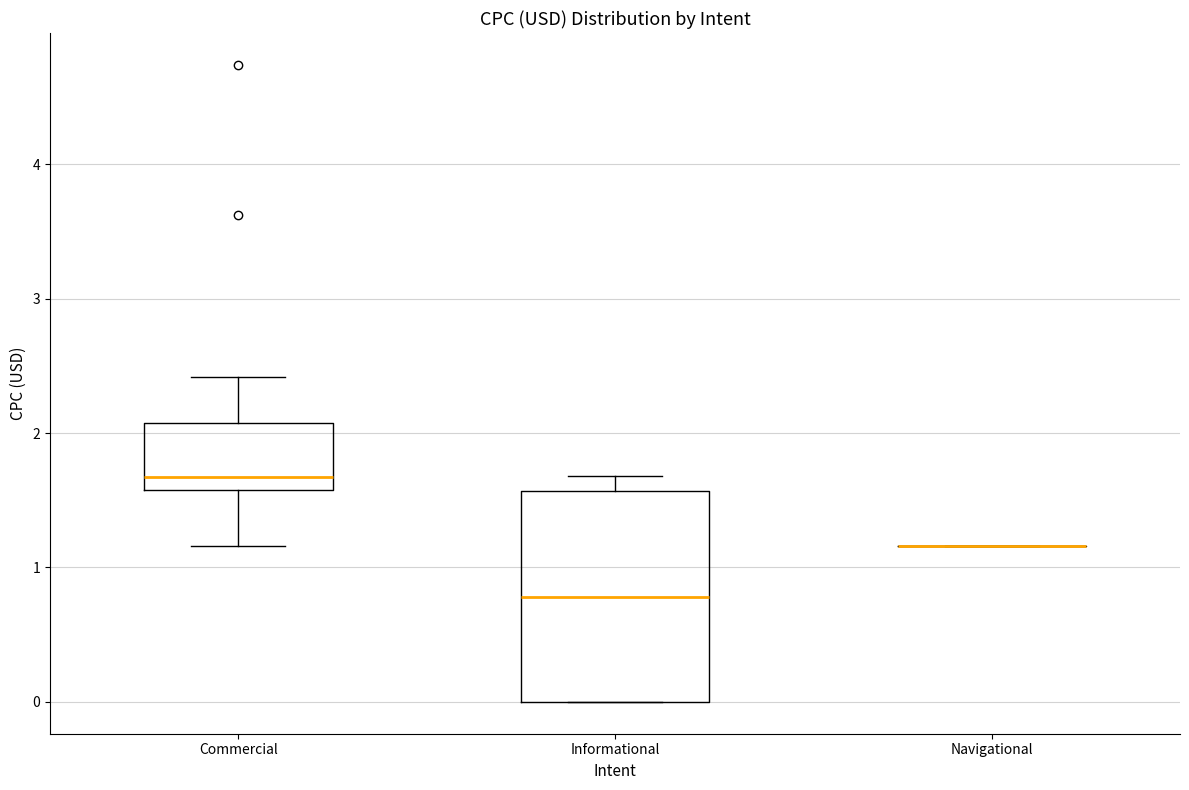

Comparing the boxes themselves (not the whiskers), which one is the tallest?

Informational